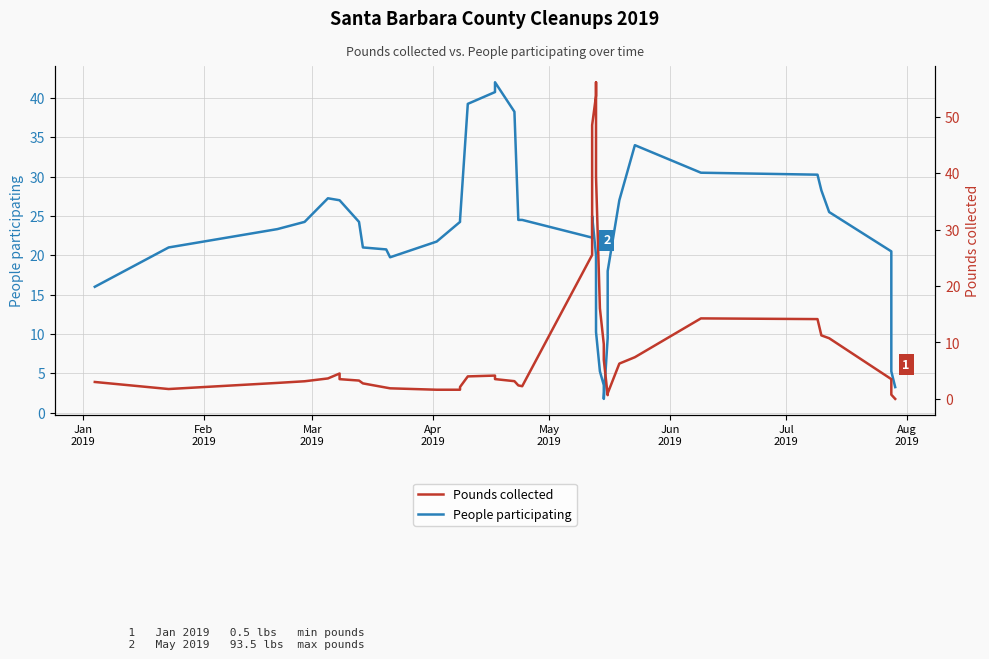

The Pounds collected series shows 2.6 at 12. True or false?

False